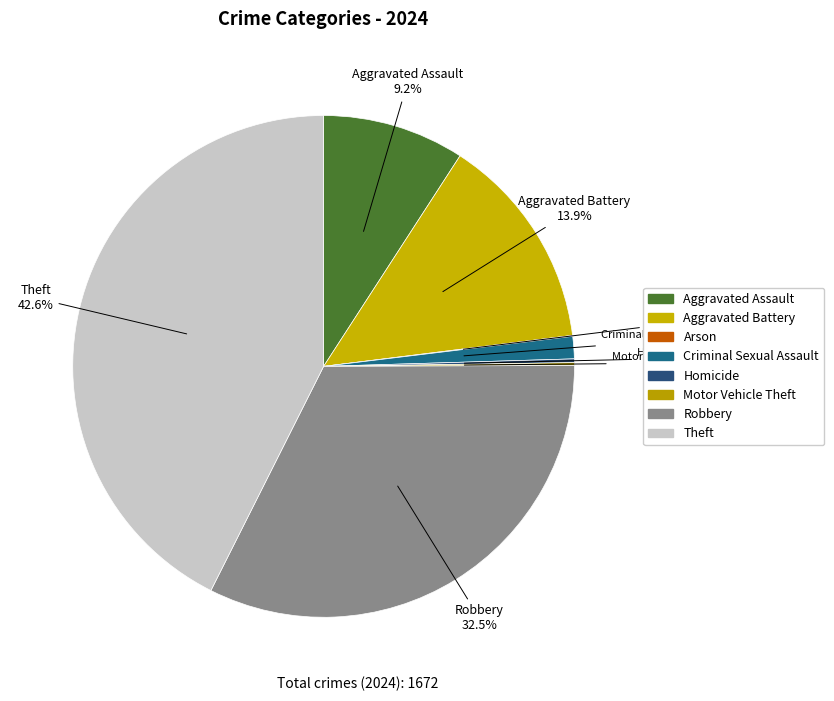

To the nearest percent, what is the difference between the Criminal Sexual Assault and Robbery slice percentages?

31%